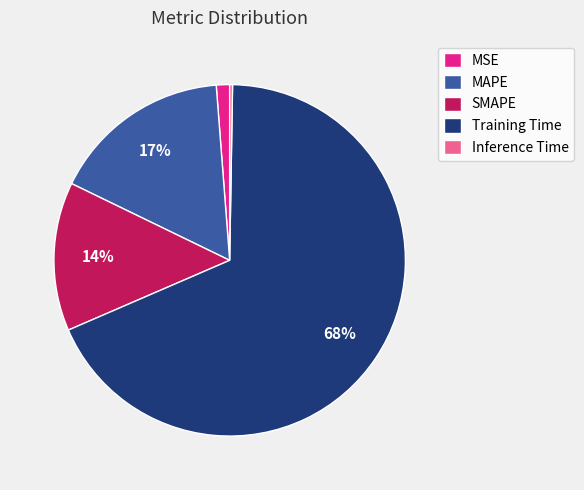

What percentage is the Training Time slice, to the nearest percent?

68%